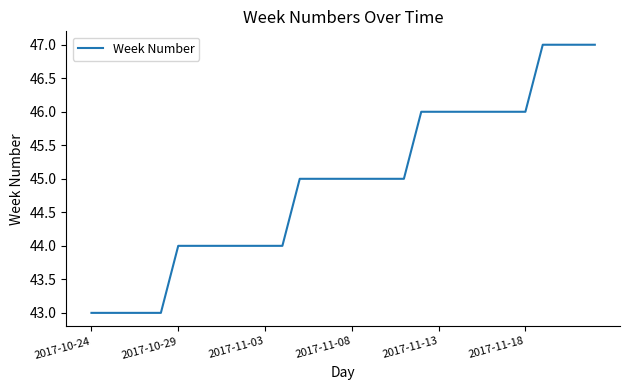

What is the minimum value shown in the chart?

43